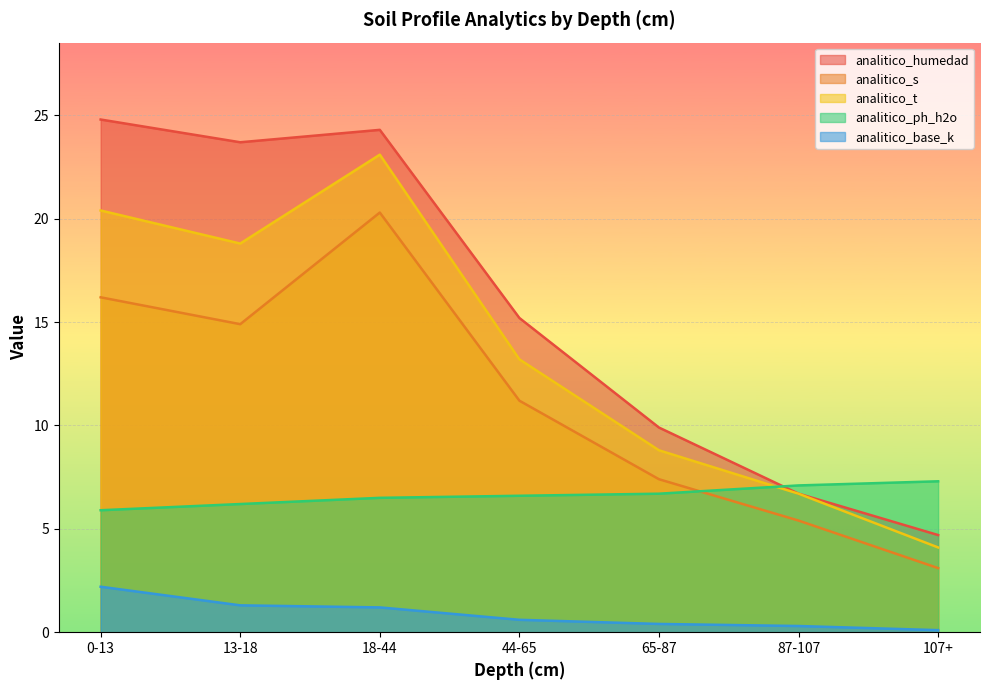

True or false: analitico_ph_h2o and analitico_s cross at least once.

True